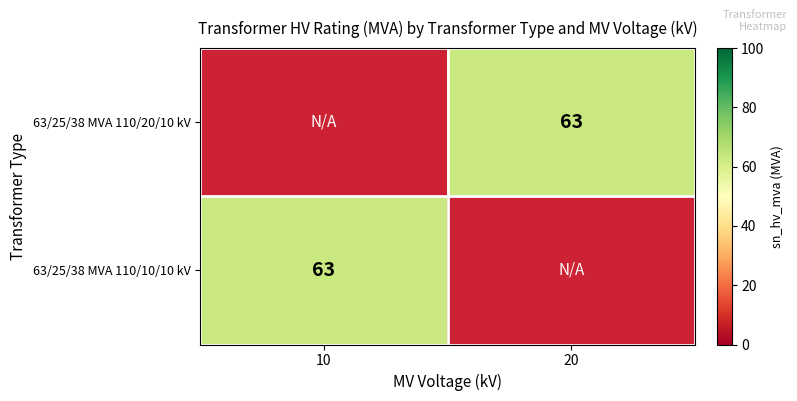

Between 20 and 10, which is larger?

10